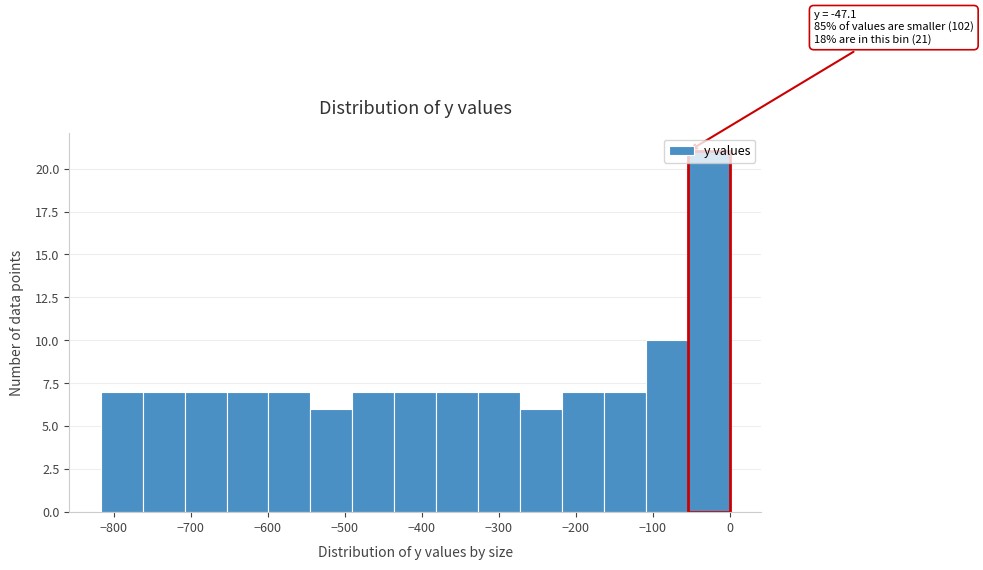

Which range on the x-axis has the tallest bar?

-50 to 0